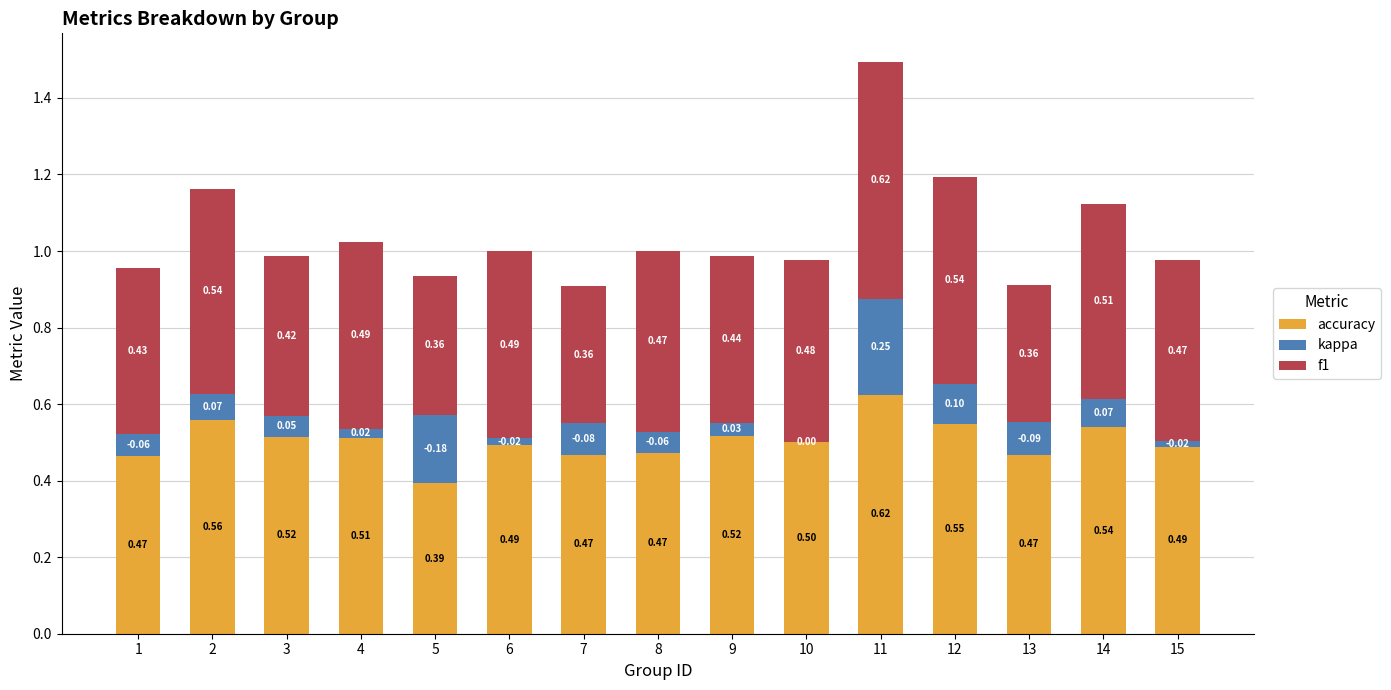

What is the sum of the accuracy values at 9 and 12?

1.1